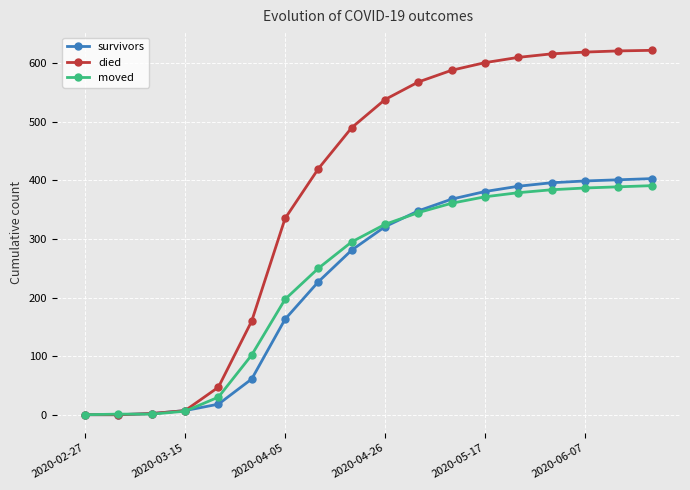

What are all the series names shown in the legend?

survivors, died, moved